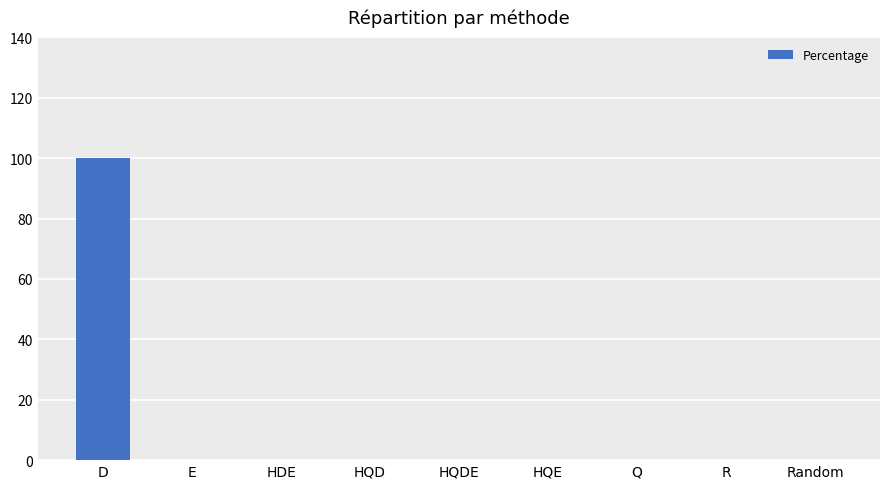

How many series are shown in this chart?

1